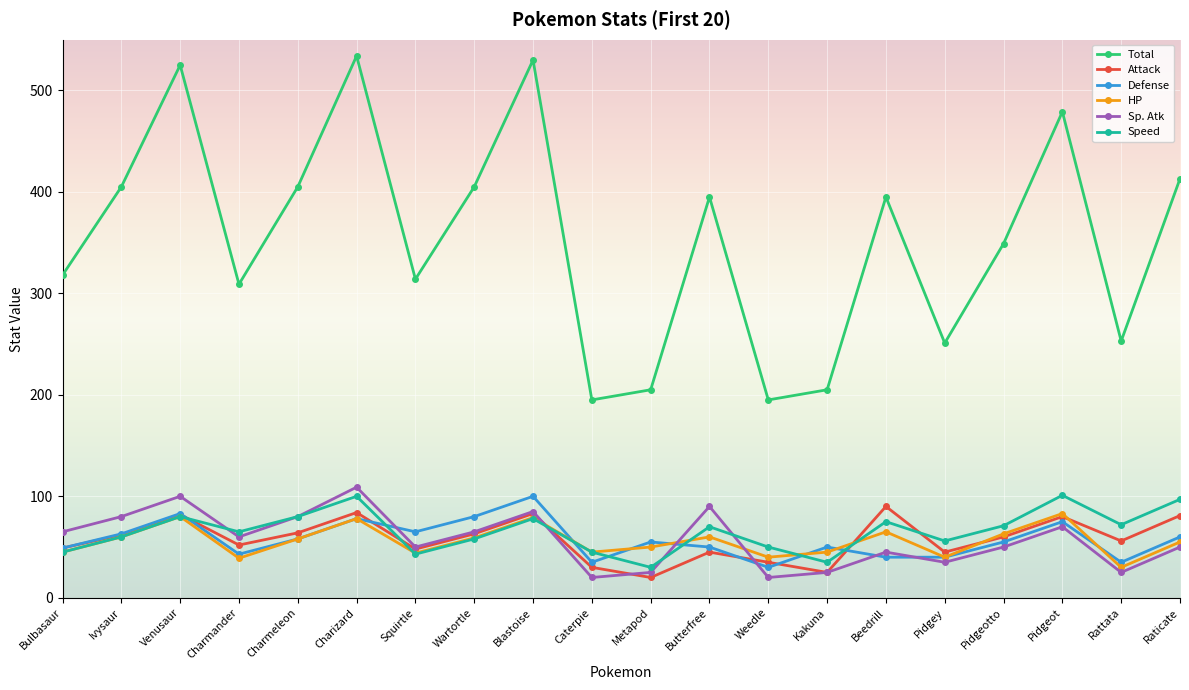

At which category does Speed reach its first local valley?

Charmander